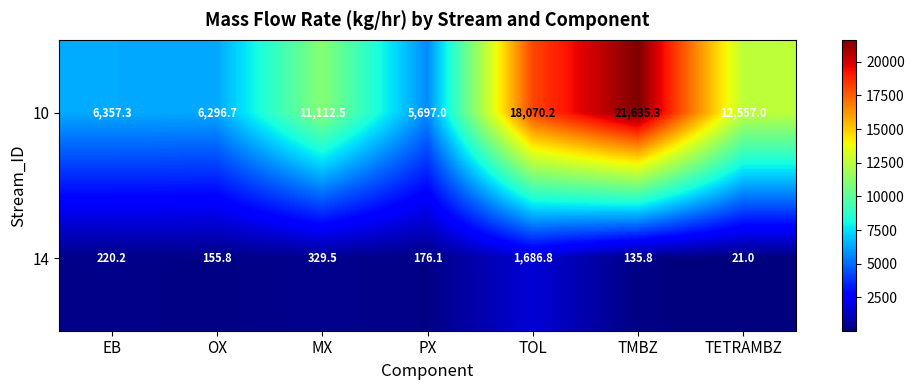

What is the difference between the 10 values at EB and OX?

60.6